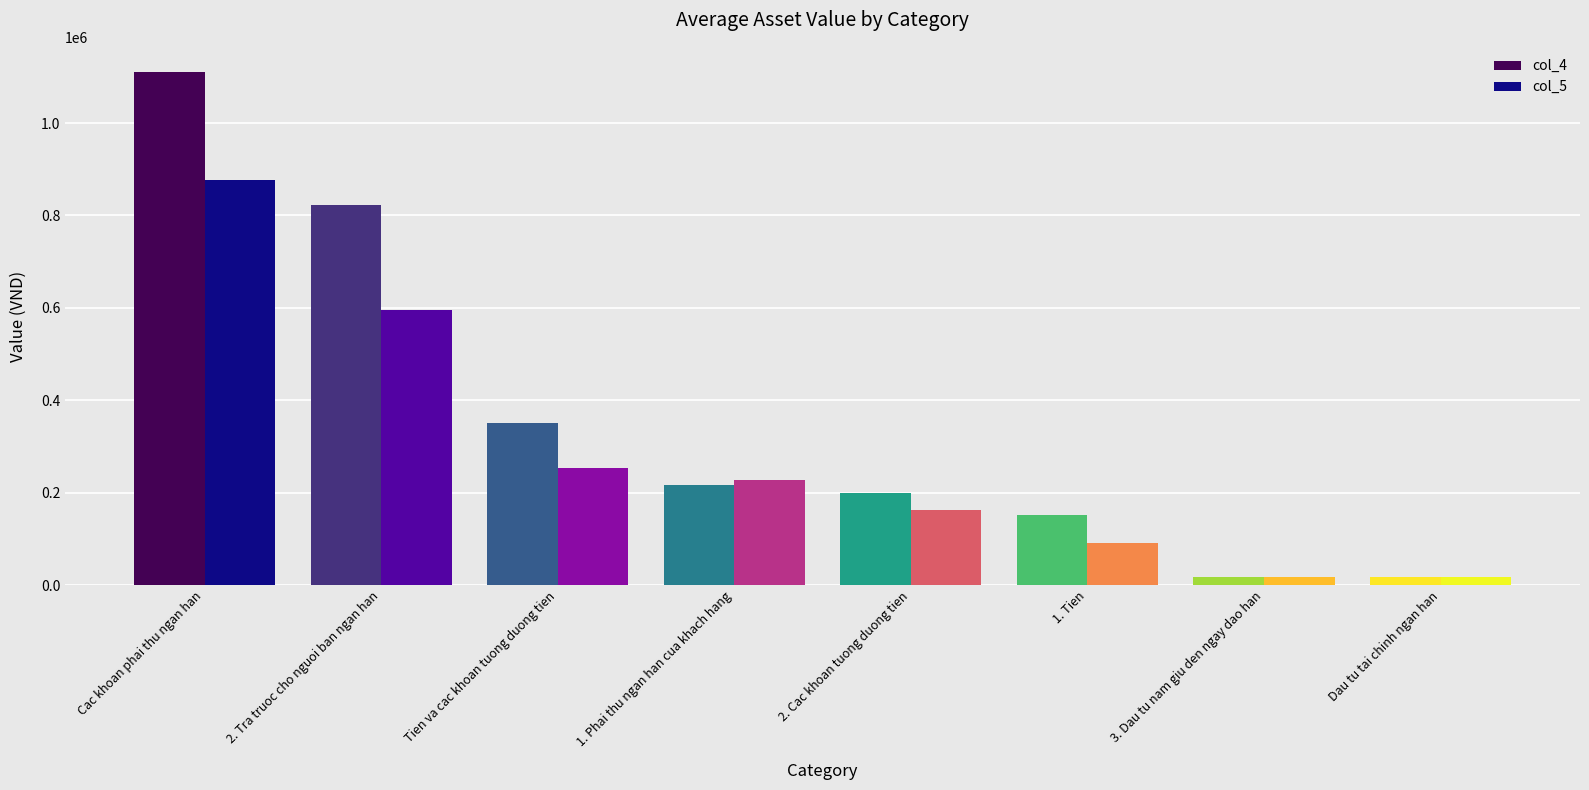

How many bars are there in total?

16